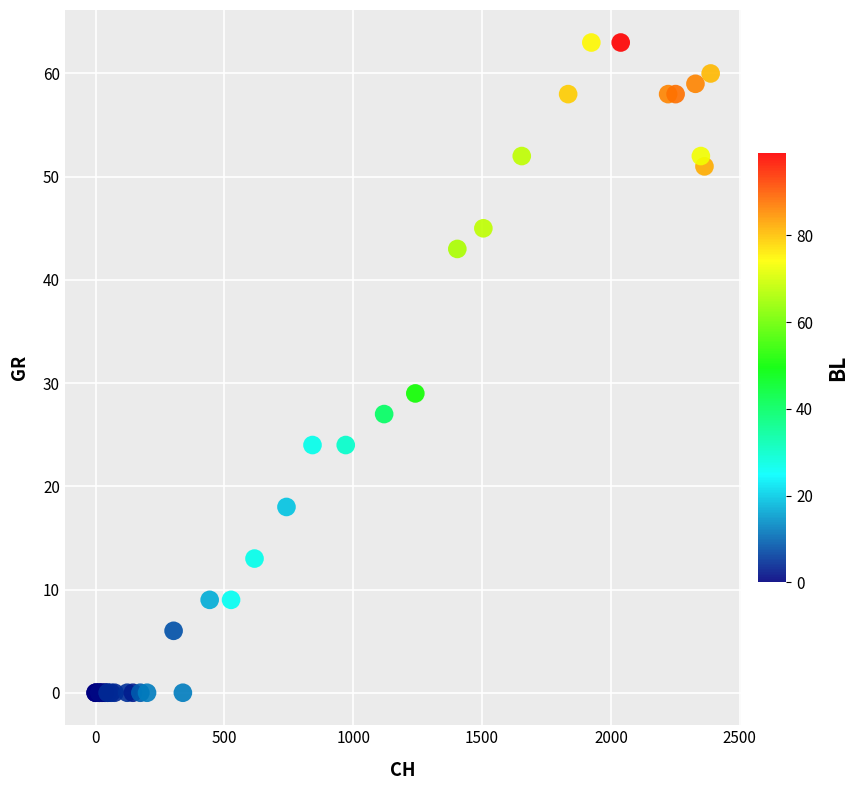

What Y value in the scatter plot is closest to 31?

29